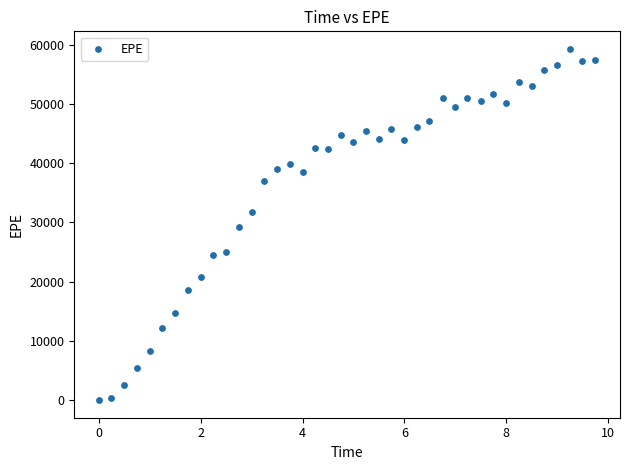

What is the range of X values (max minus min)?

9.7